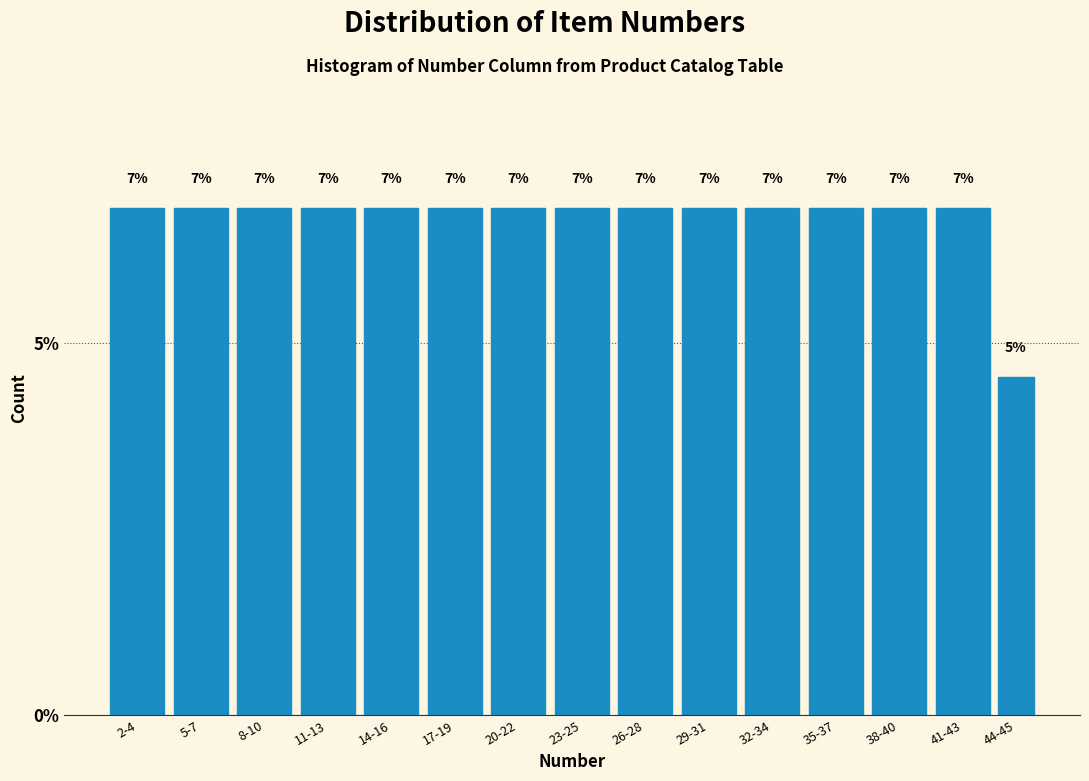

Are the bars horizontal?

No